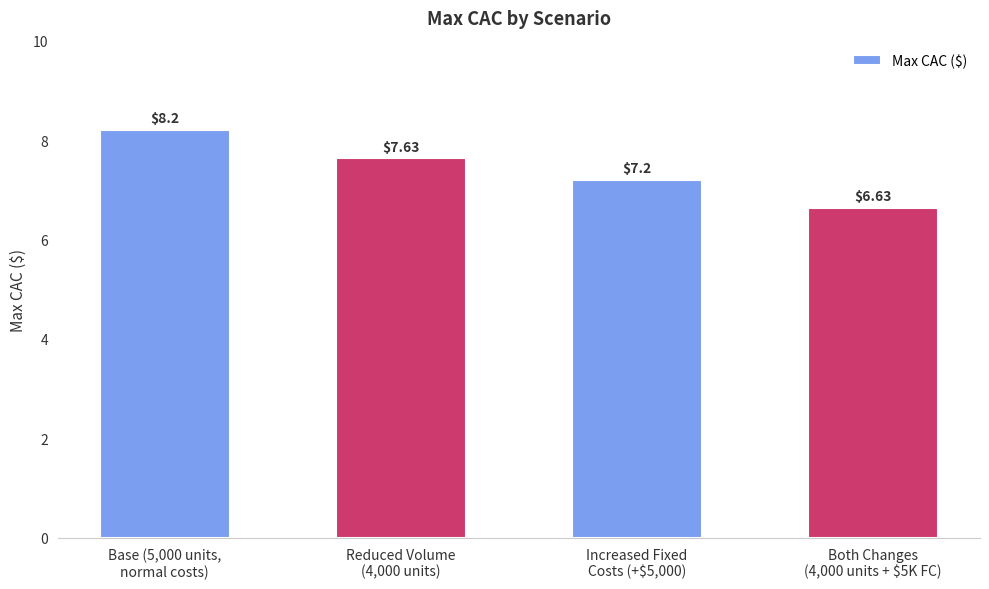

What is the label of the 2nd bar from the left?

Reduced Volume
(4,000 units)